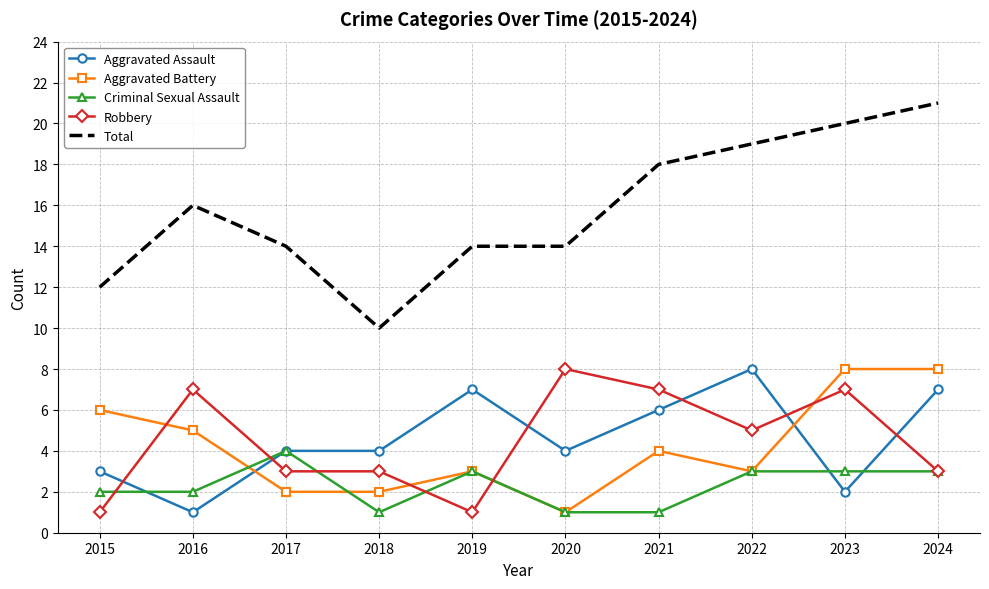

Which series has the largest total across all categories?

Total